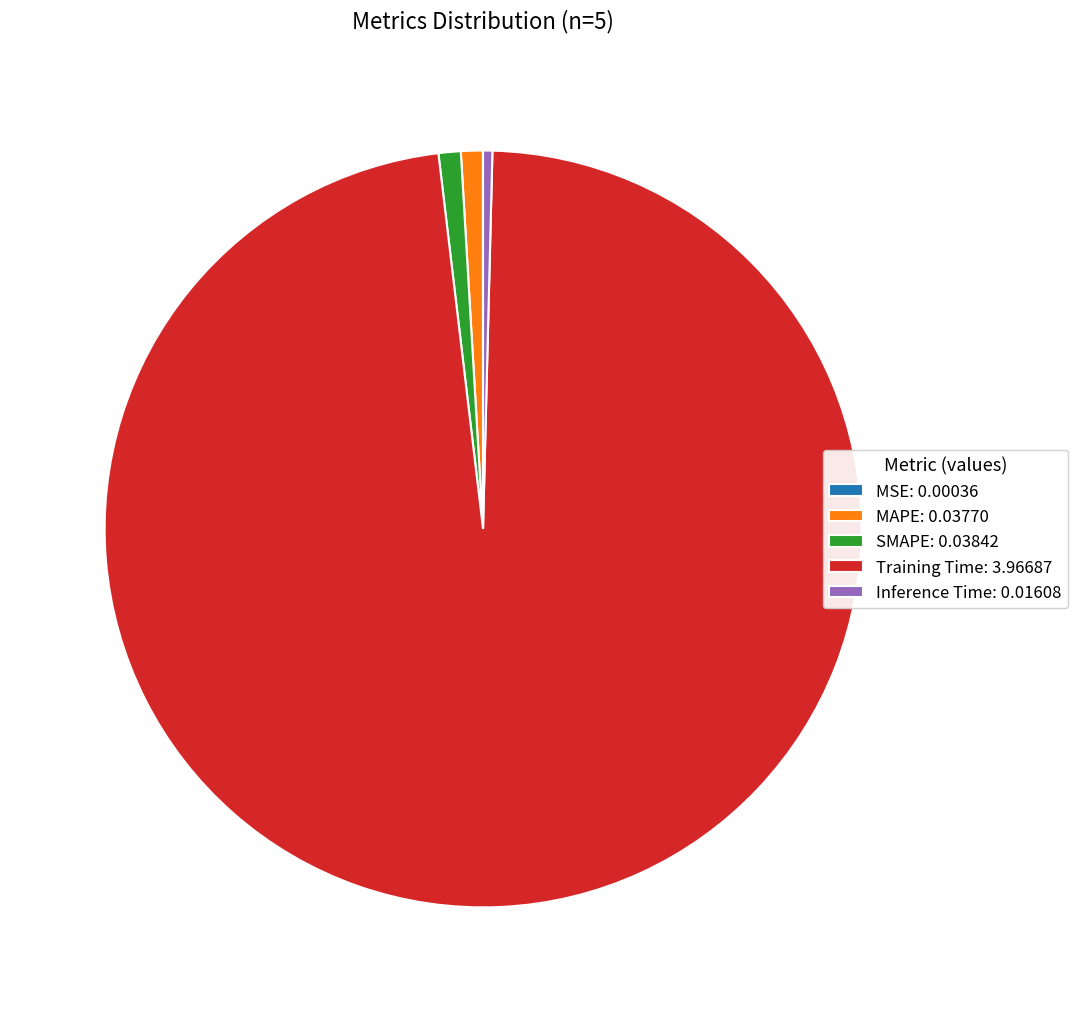

Which has a higher value, MAPE: 0.03770 or Training Time: 3.96687?

Training Time: 3.96687